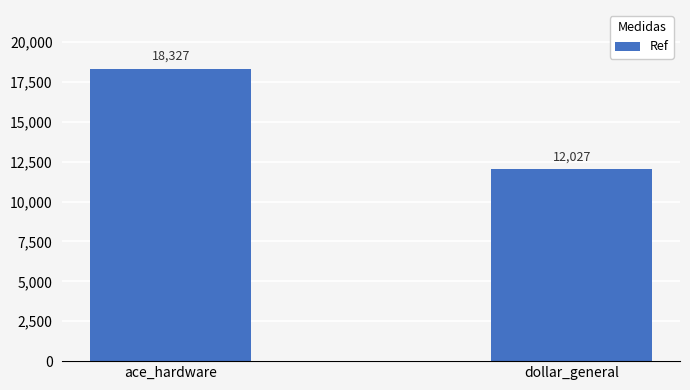

The chart shows a value of 3575 at dollar_general. True or false?

False